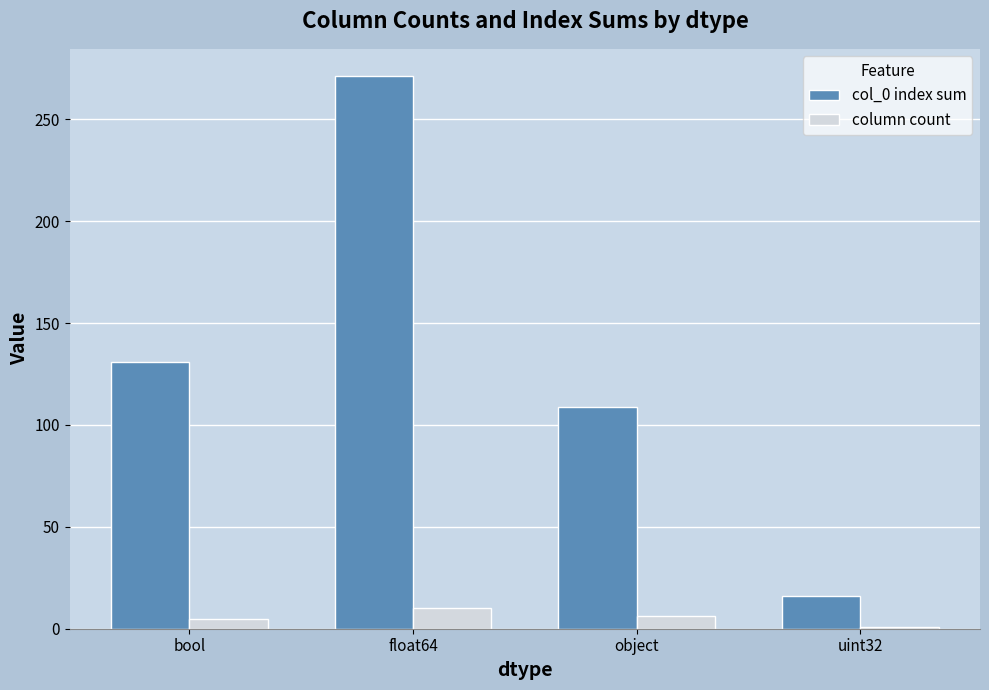

At which category is the sum across all series the highest?

float64